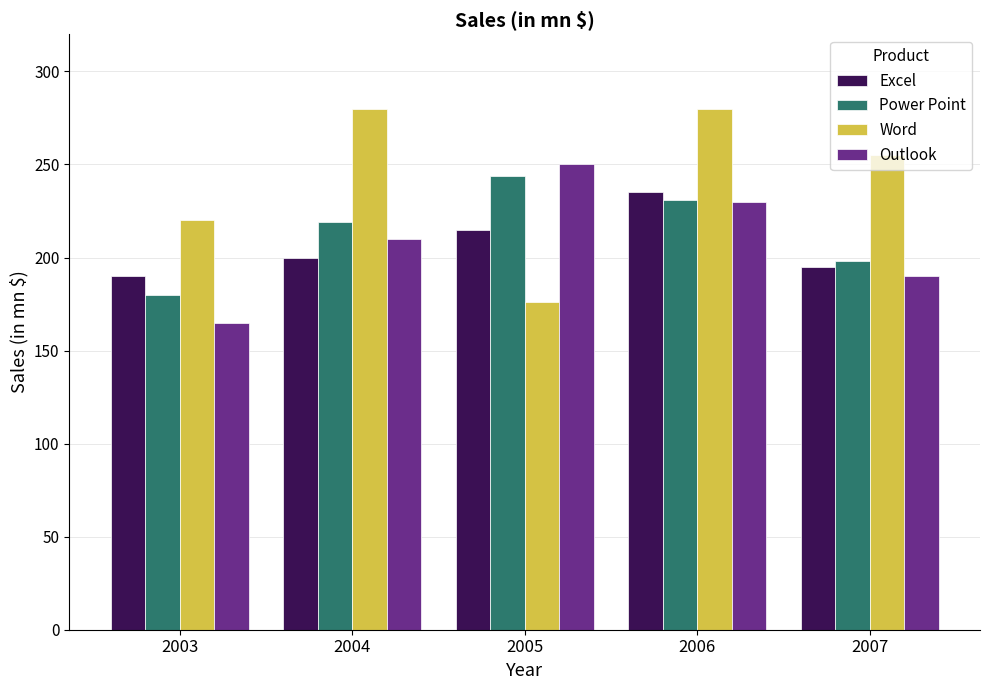

Which category has the highest value in the Outlook series?

2005